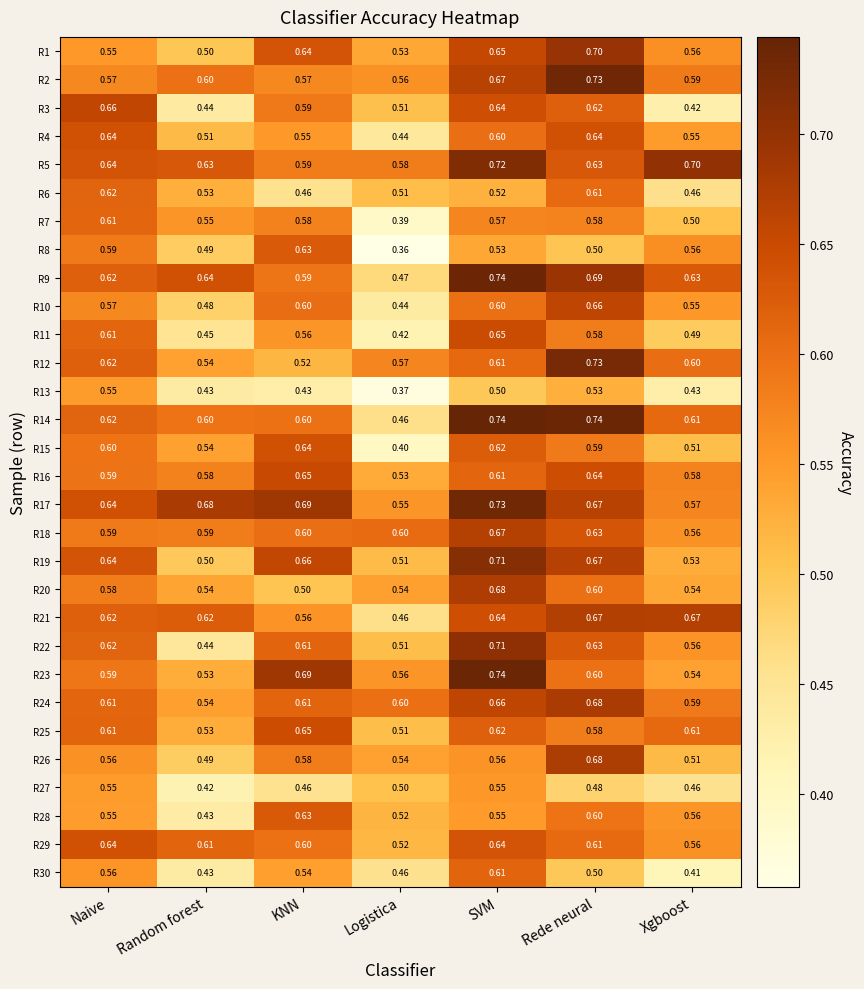

What is the minimum value shown in the chart?

0.4